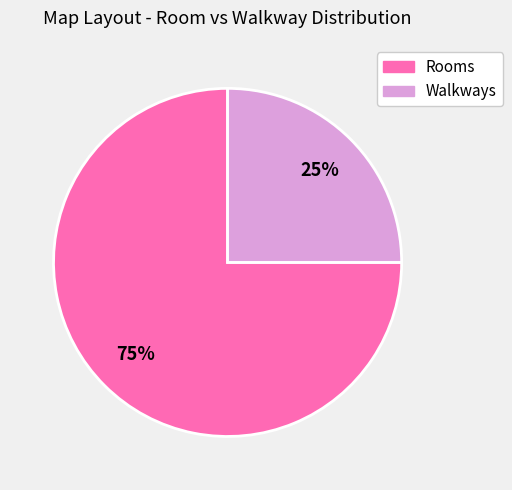

Which has a higher value, Rooms or Walkways?

Rooms